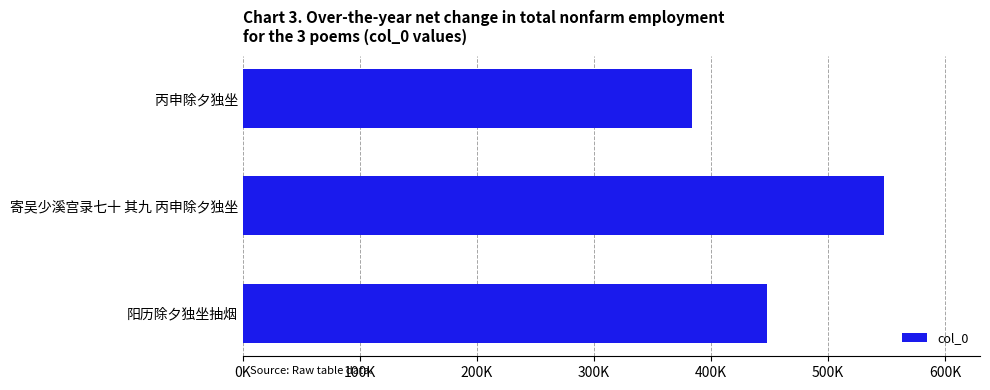

Rank the categories by value from highest to lowest.

寄吴少溪宫录七十 其九 丙申除夕独坐, 阳历除夕独坐抽烟, 丙申除夕独坐